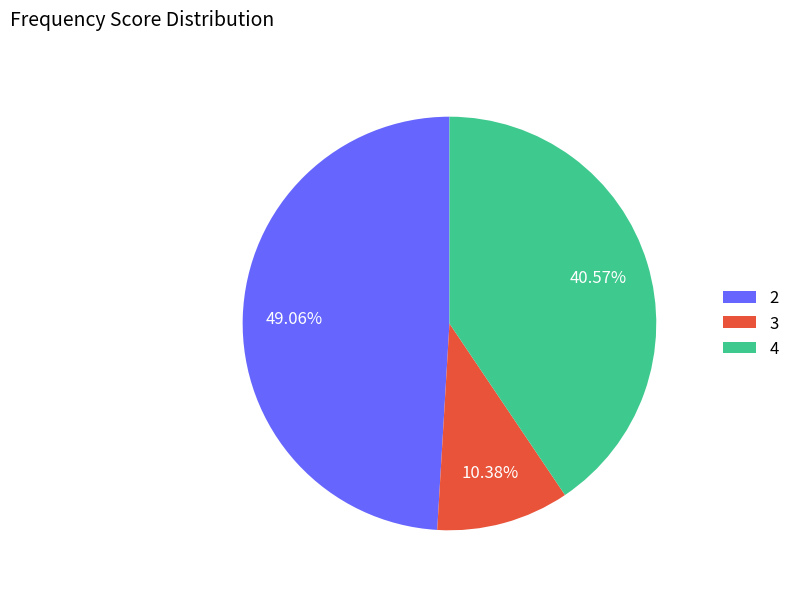

Does 4 represent more than half of the total?

No